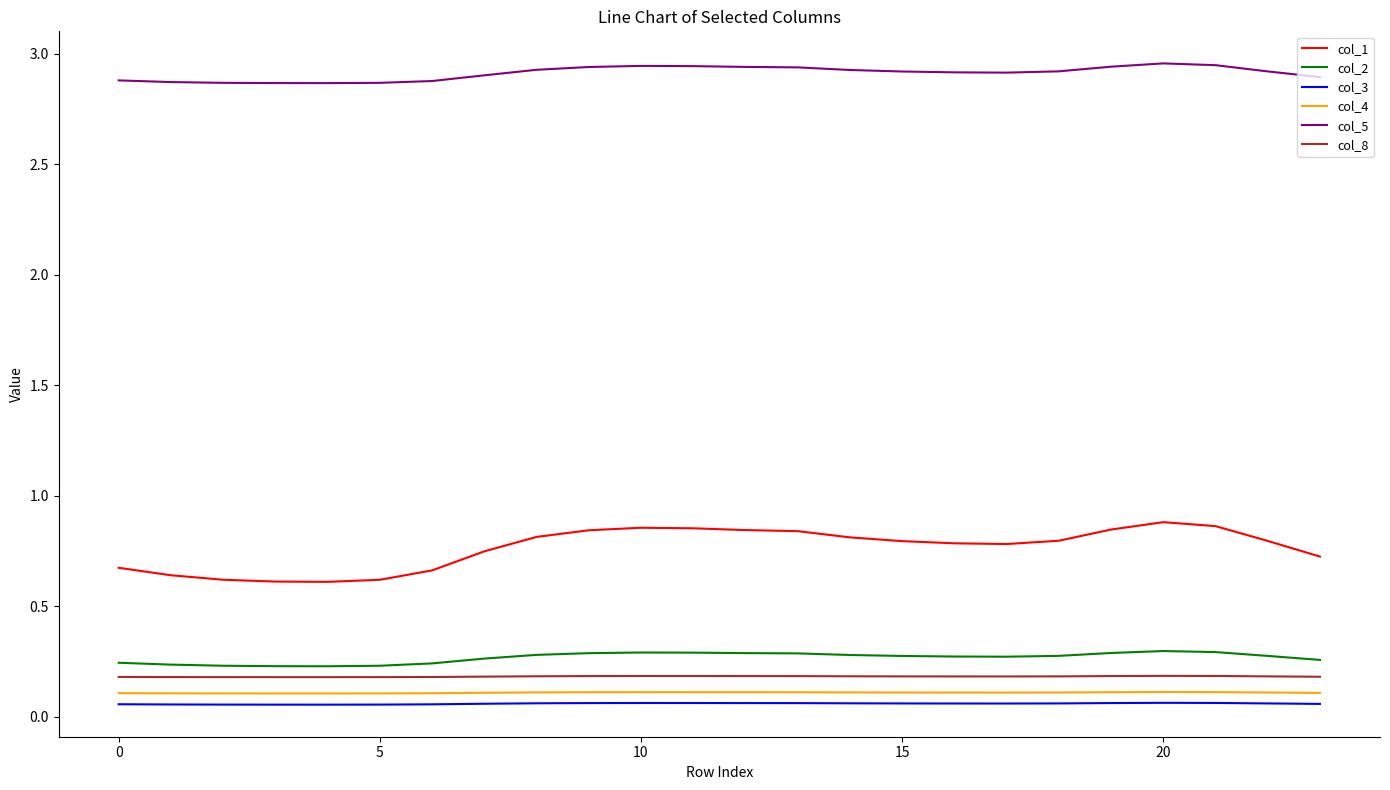

True or false: col_3 and col_2 cross at least once.

False